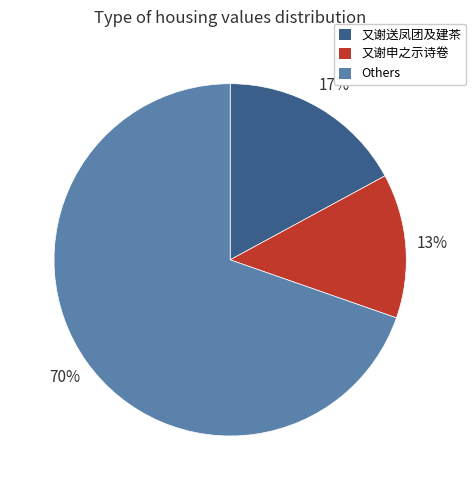

What percentage is the 又谢申之示诗卷 slice, to the nearest percent?

13%